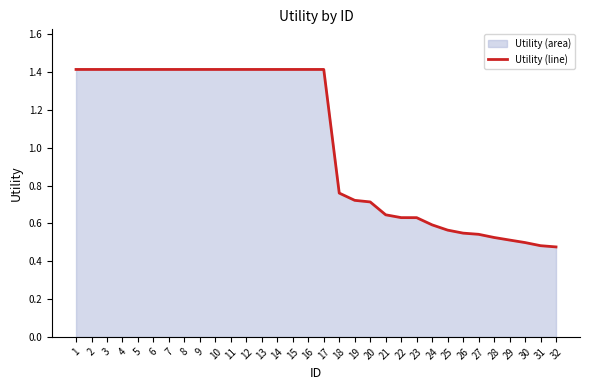

At which label does the data first exceed 1?

1